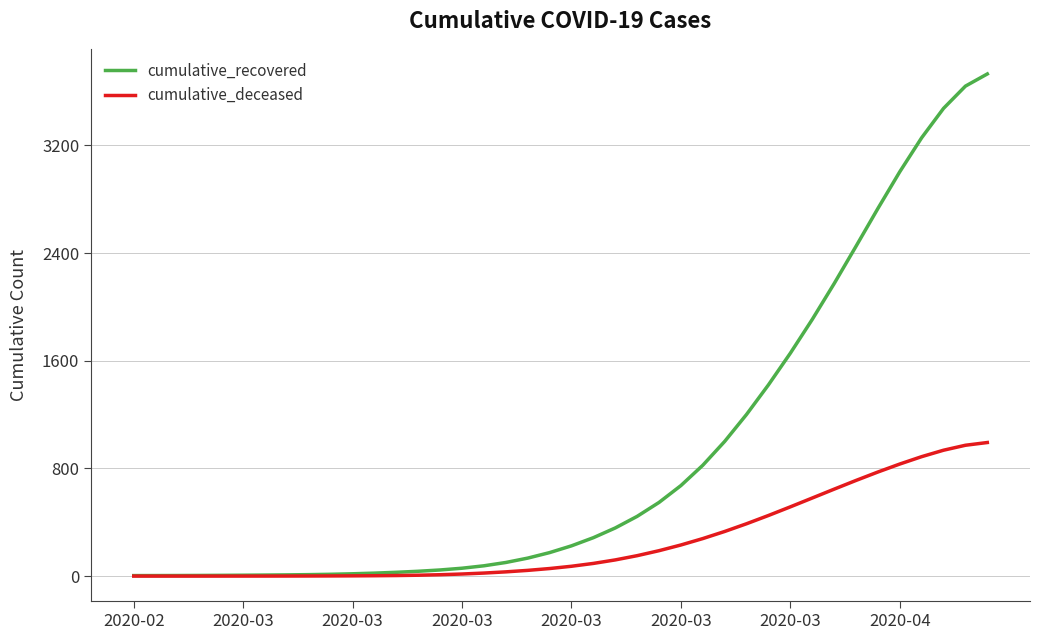

Rank the series by their average value, from highest to lowest.

cumulative_recovered, cumulative_deceased